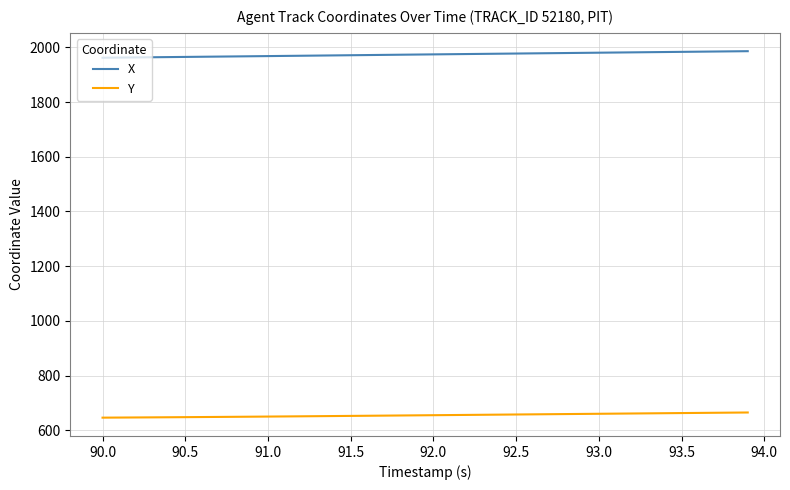

What is the difference between the second highest and minimum values in the X series?

23.4